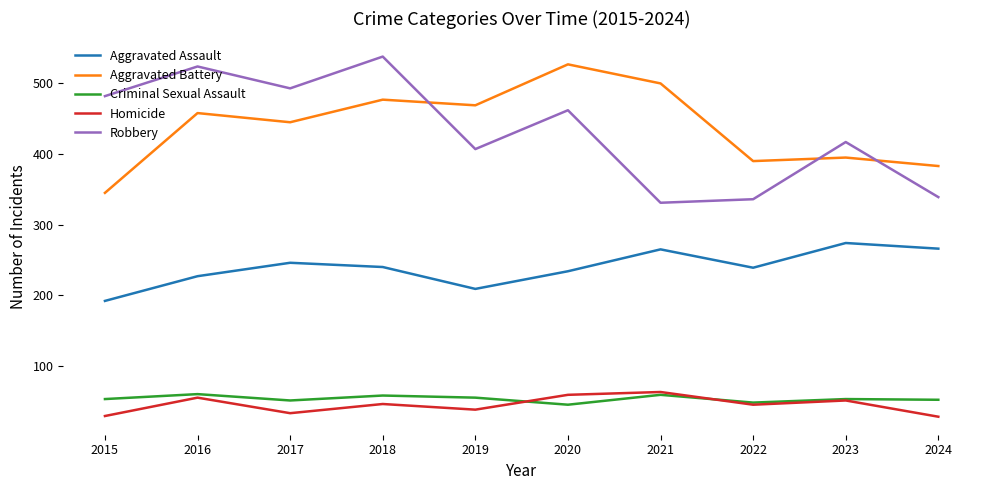

What is the minimum value shown in the chart?

28